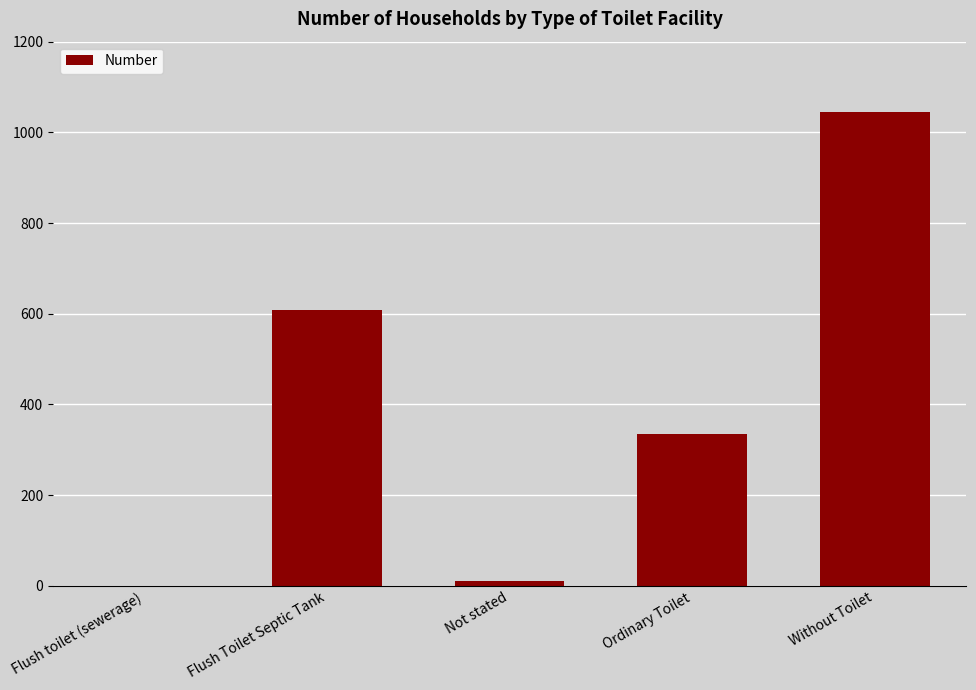

How many data points does each series have?

5